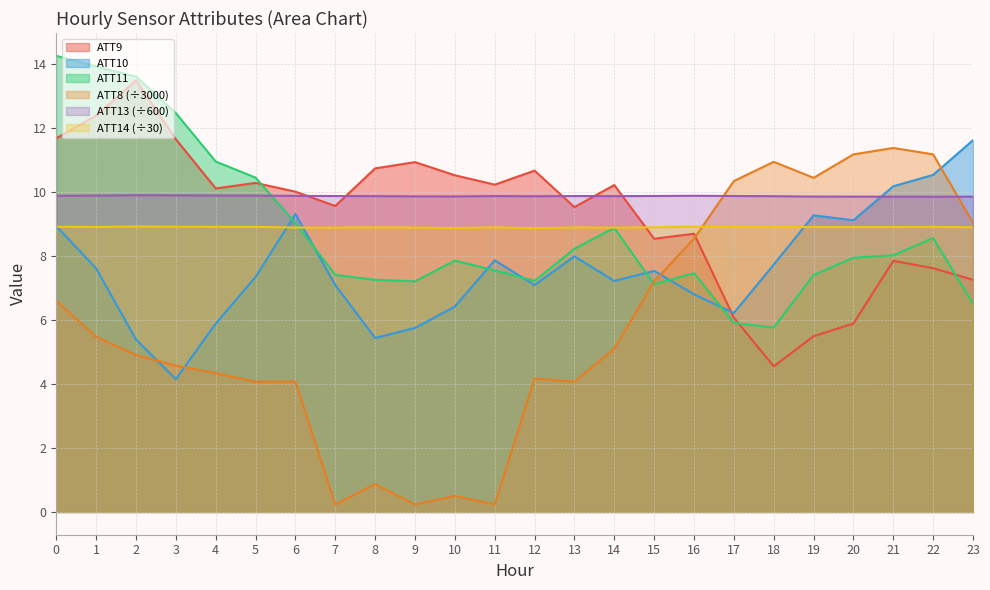

What is the smallest value displayed?

0.2